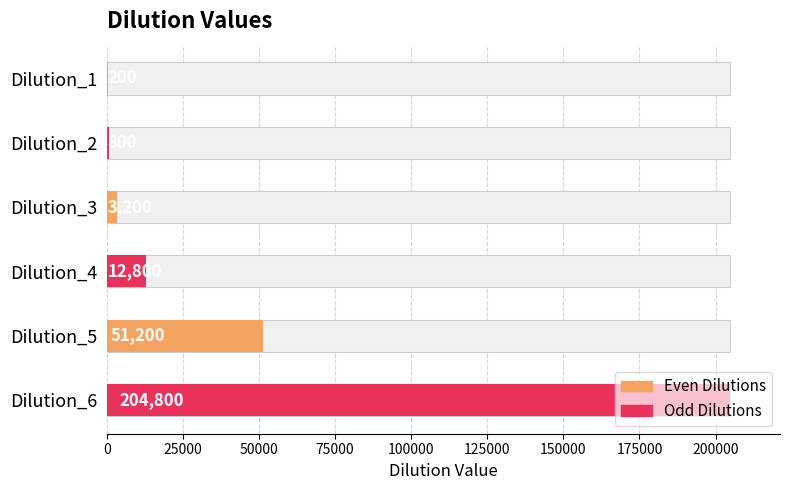

What is the sum of the values at Dilution_2 and Dilution_4?

13600